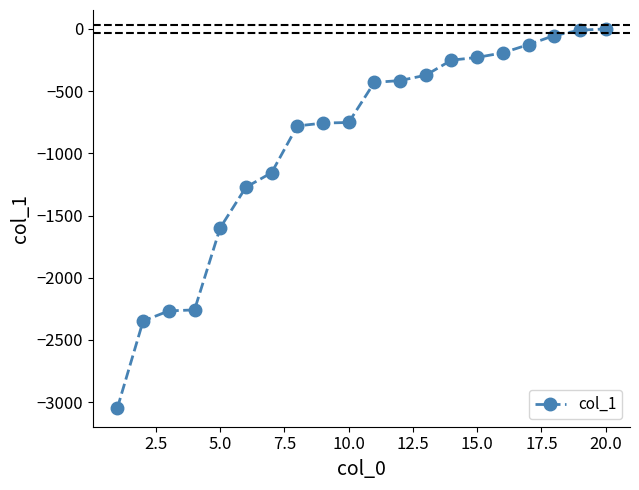

What is the minimum value shown in the chart?

-3046